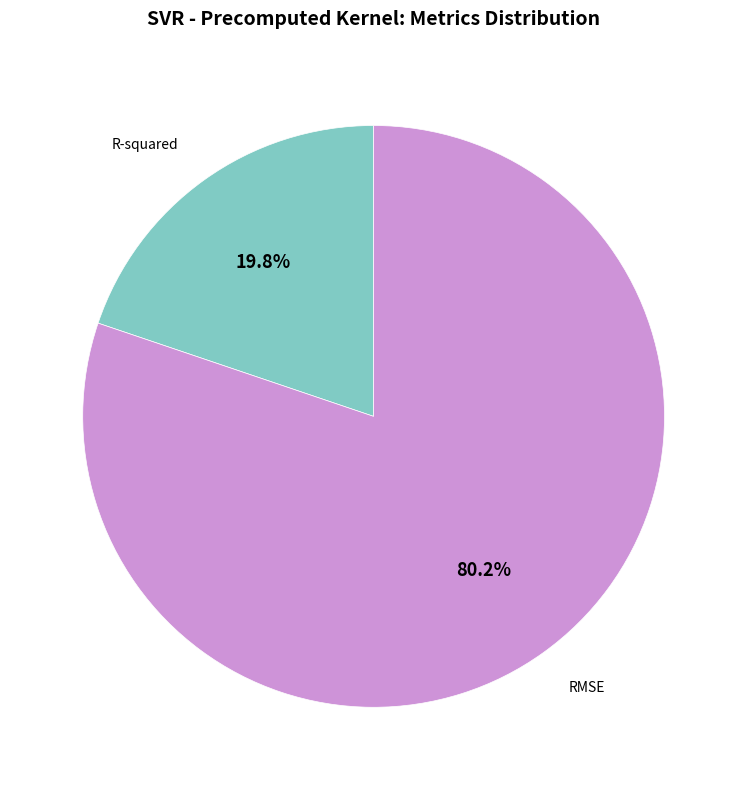

Does any single category account for the majority?

Yes